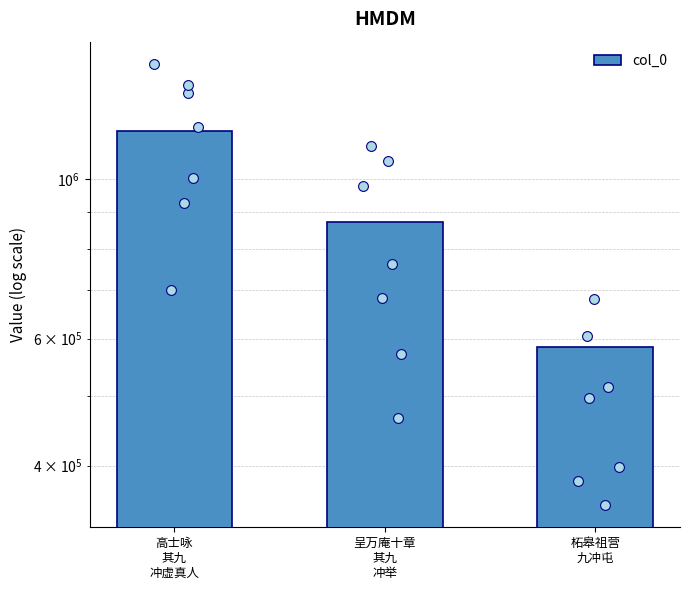

Approximately how many times larger is the value at 高士咏
其九
冲虚真人 compared to 柘皋祖营
九冲屯?

2.0